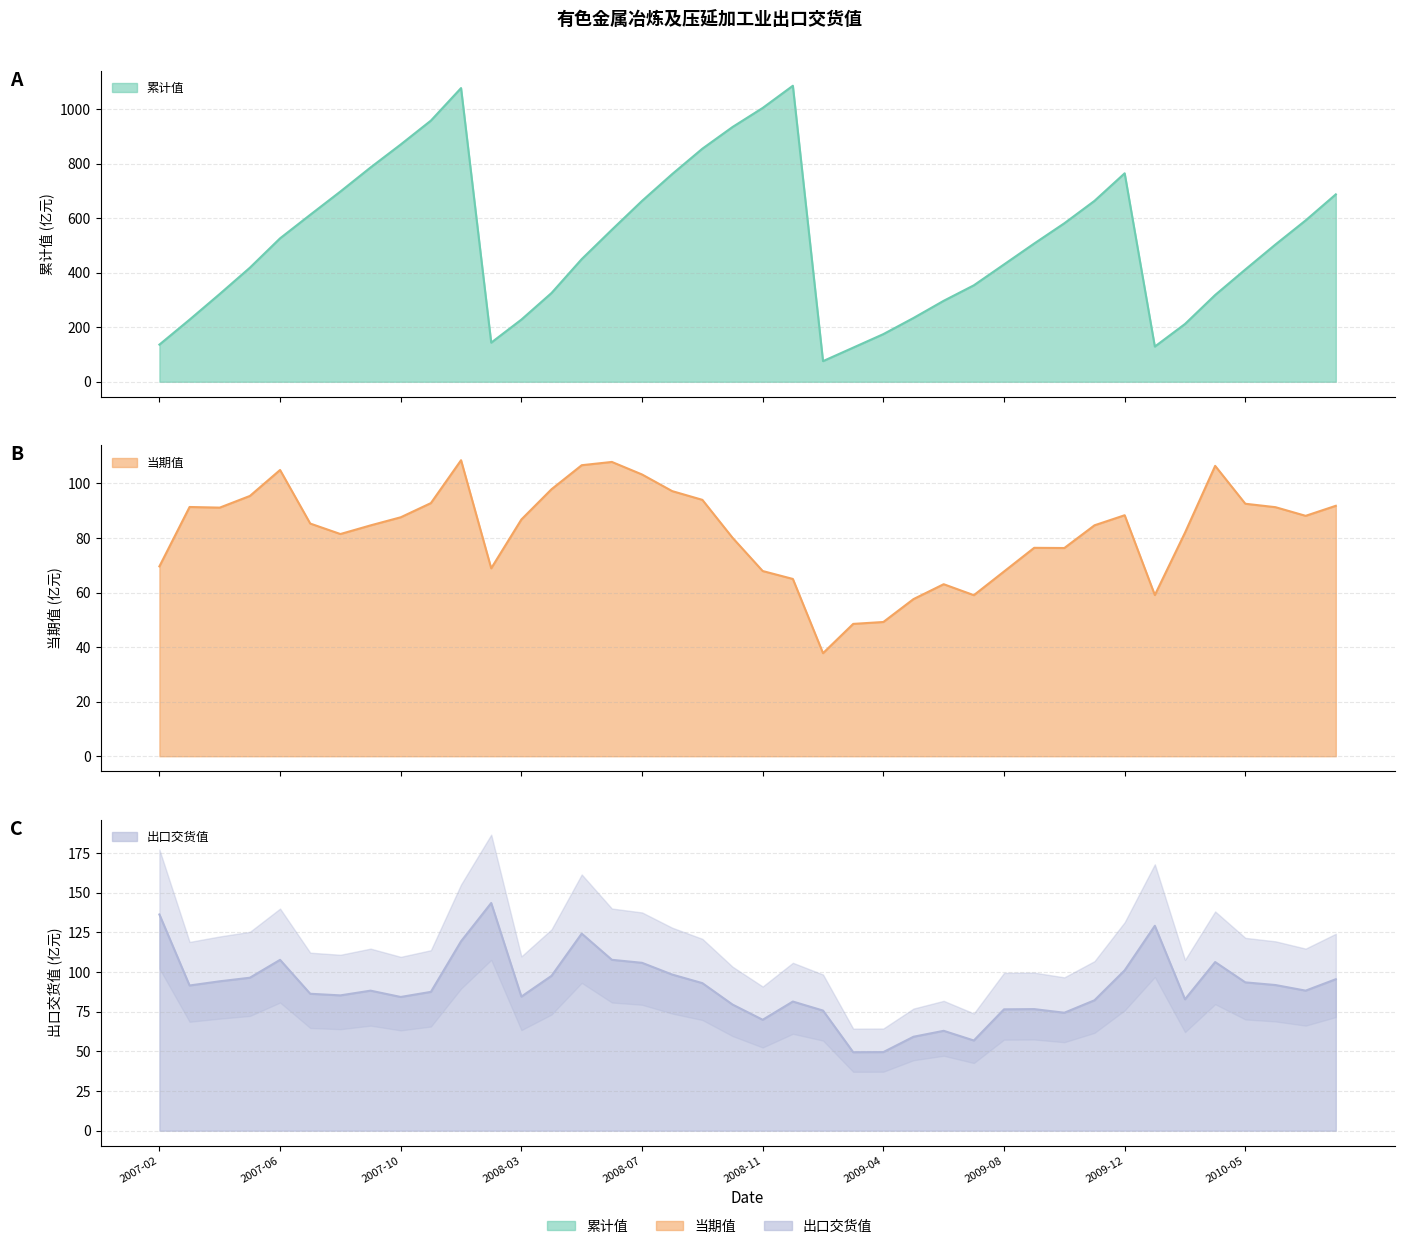

Which category has the highest value across all series?

2008-12